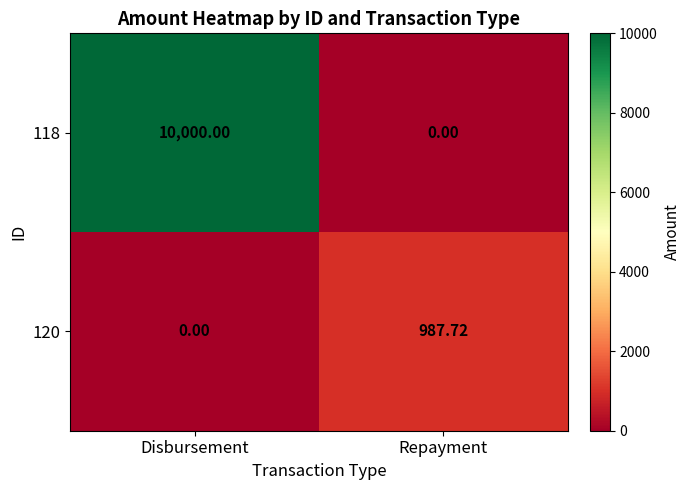

List the labels in order of 120 value, smallest first.

Disbursement, Repayment